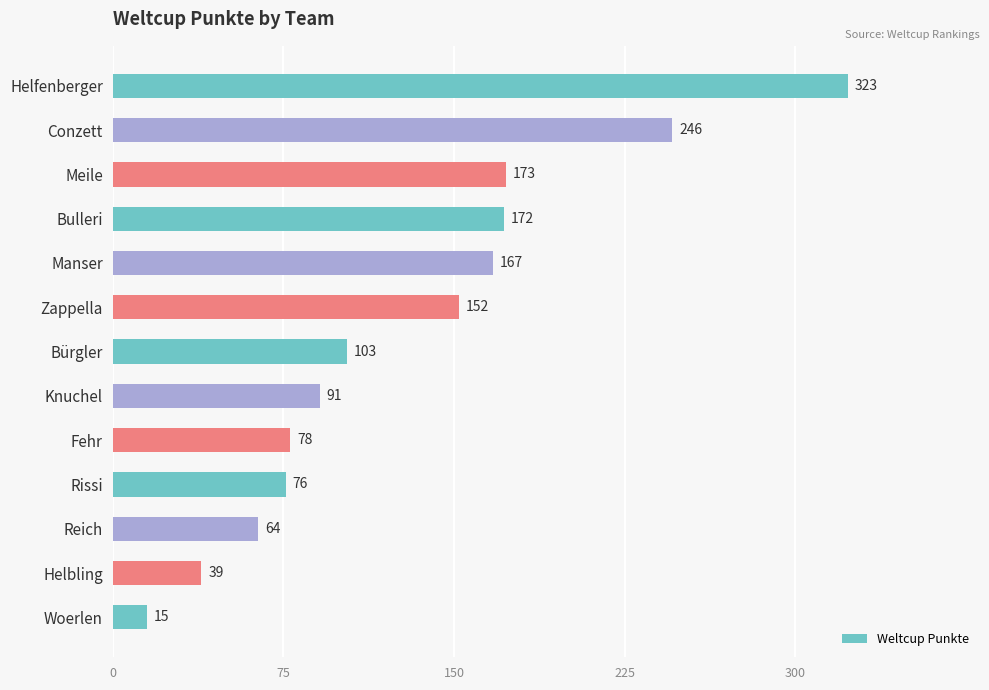

At which label is the value closest to 169?

Manser